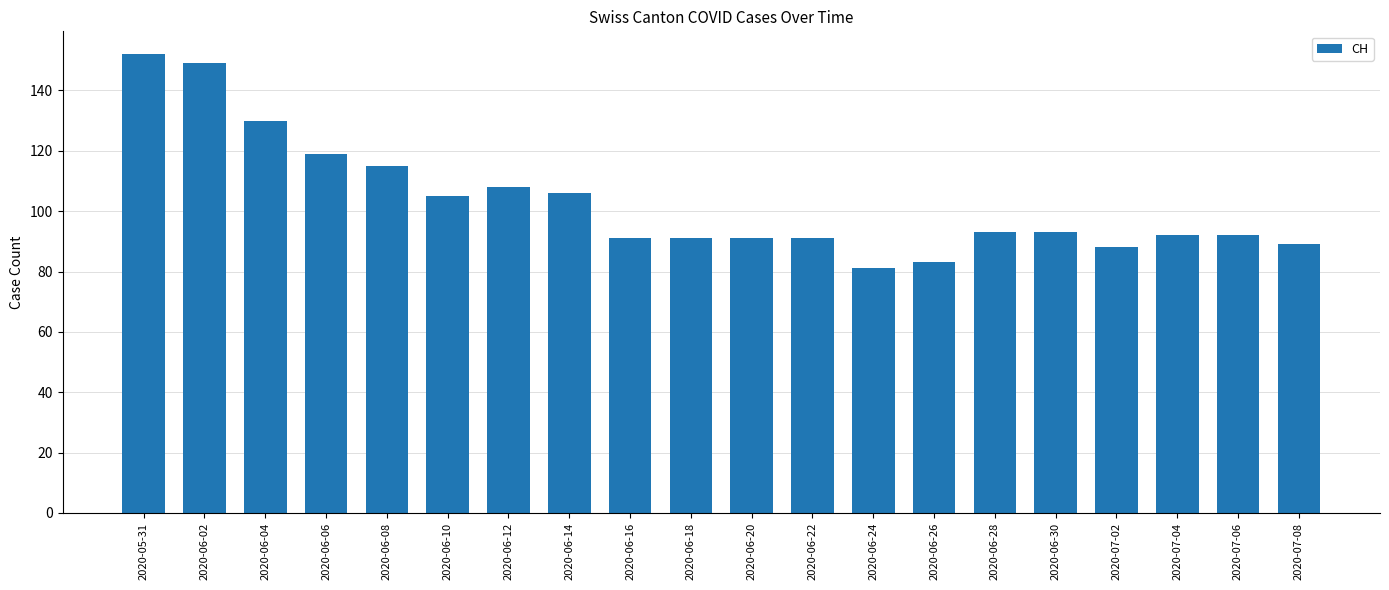

How many data points are less than 93?

10